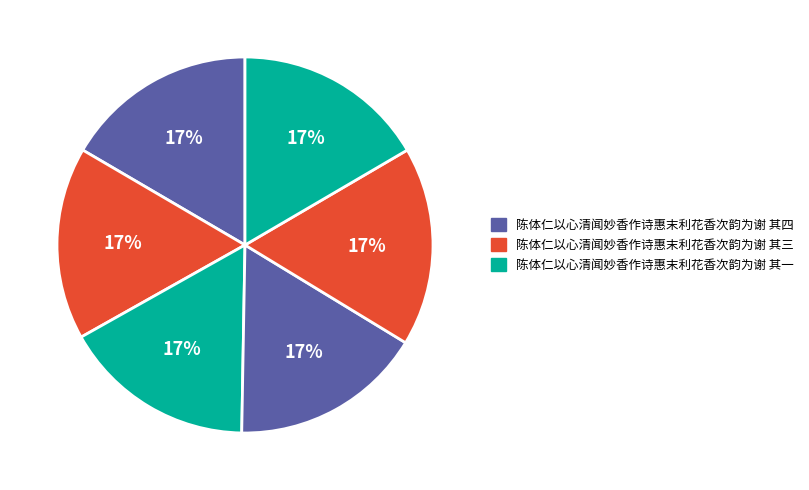

Count the number of slices in the pie.

6